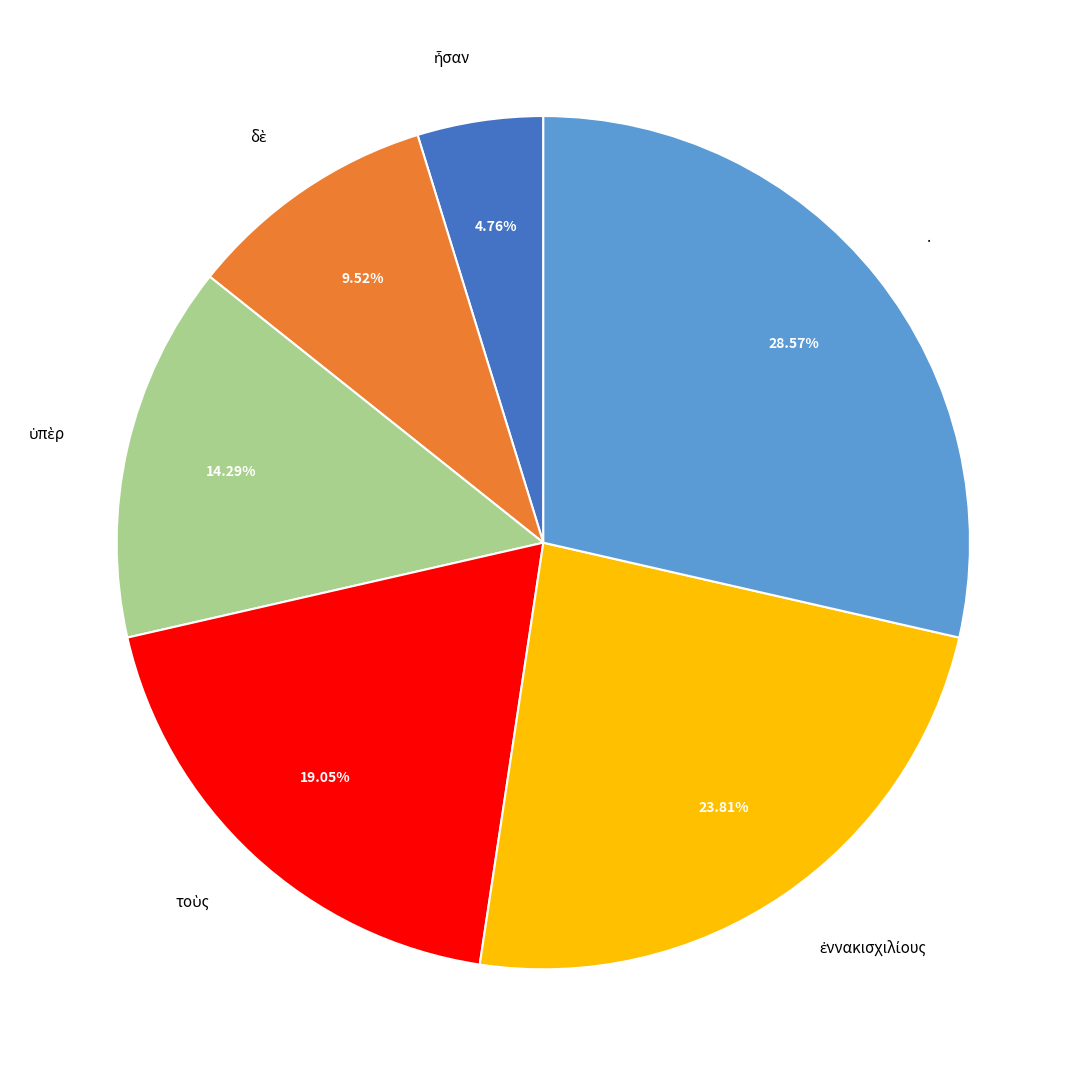

Which category has the biggest portion of the pie?

.